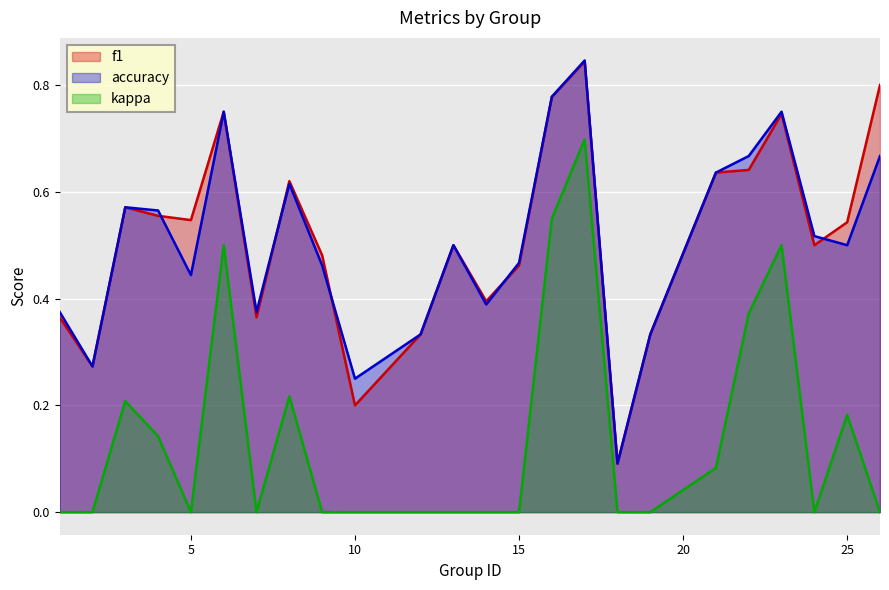

Which series has the widest spread of values?

accuracy